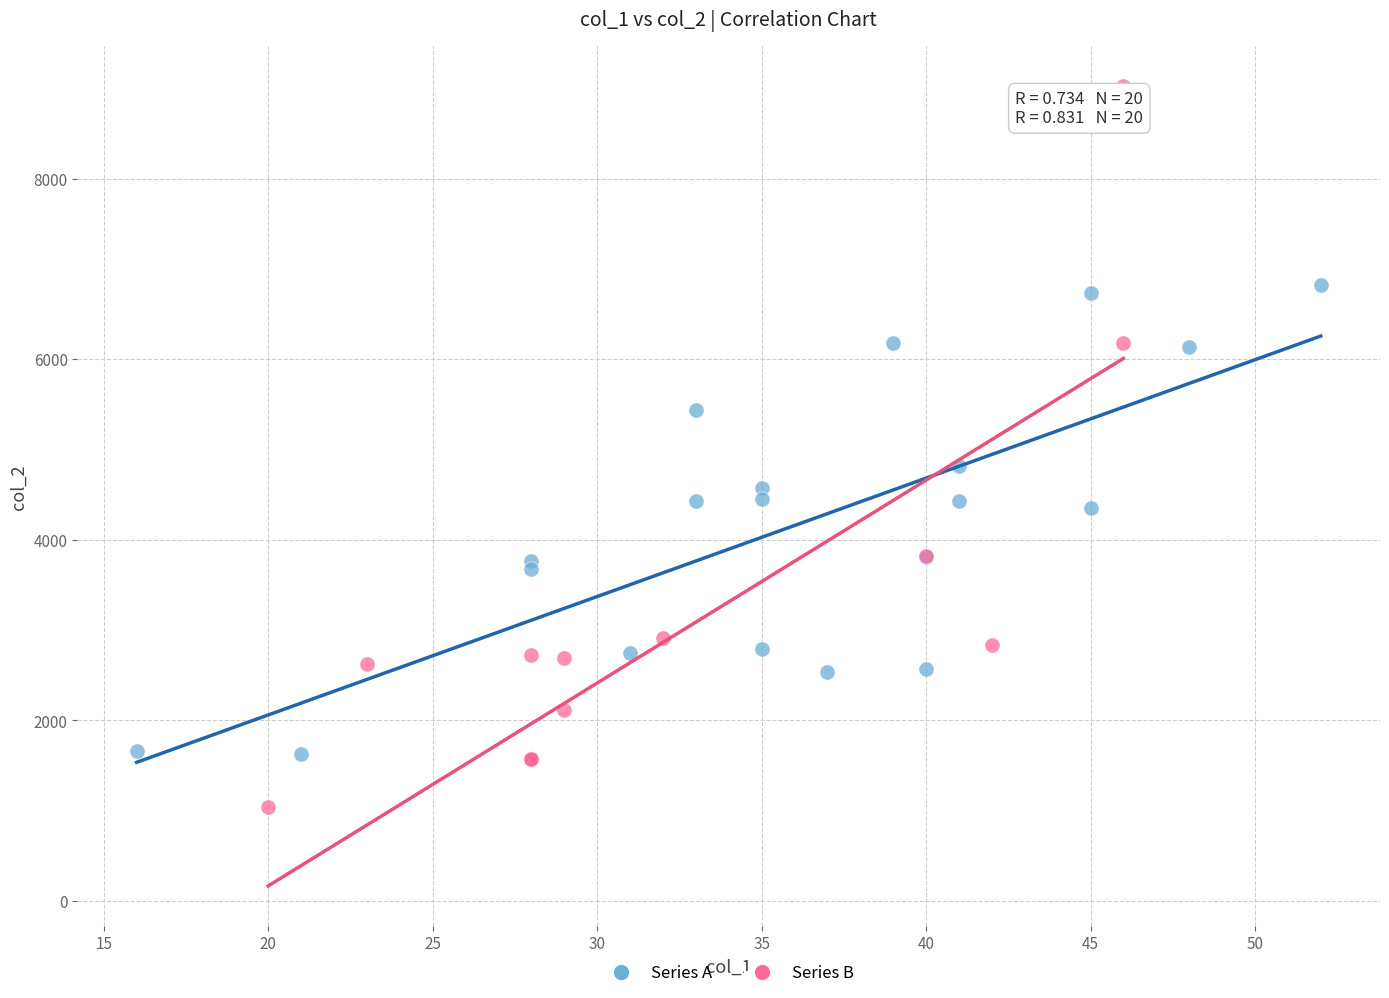

What are all the series names shown in the legend?

Series A, Series B